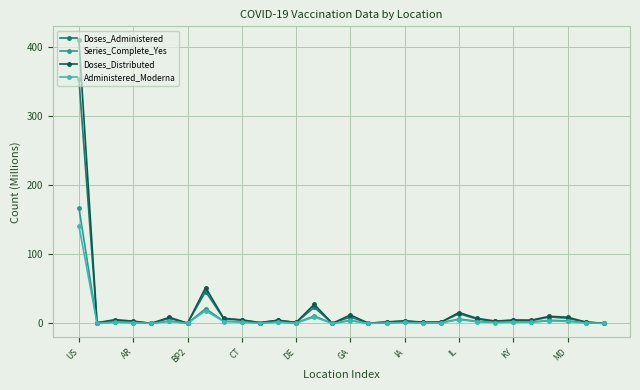

What is the value of the Series_Complete_Yes point at the 25th from the left?

2.1